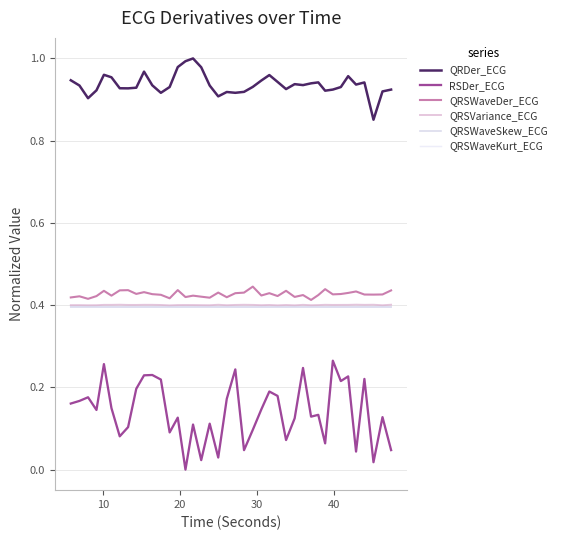

Which series has the largest range (max minus min)?

RSDer_ECG